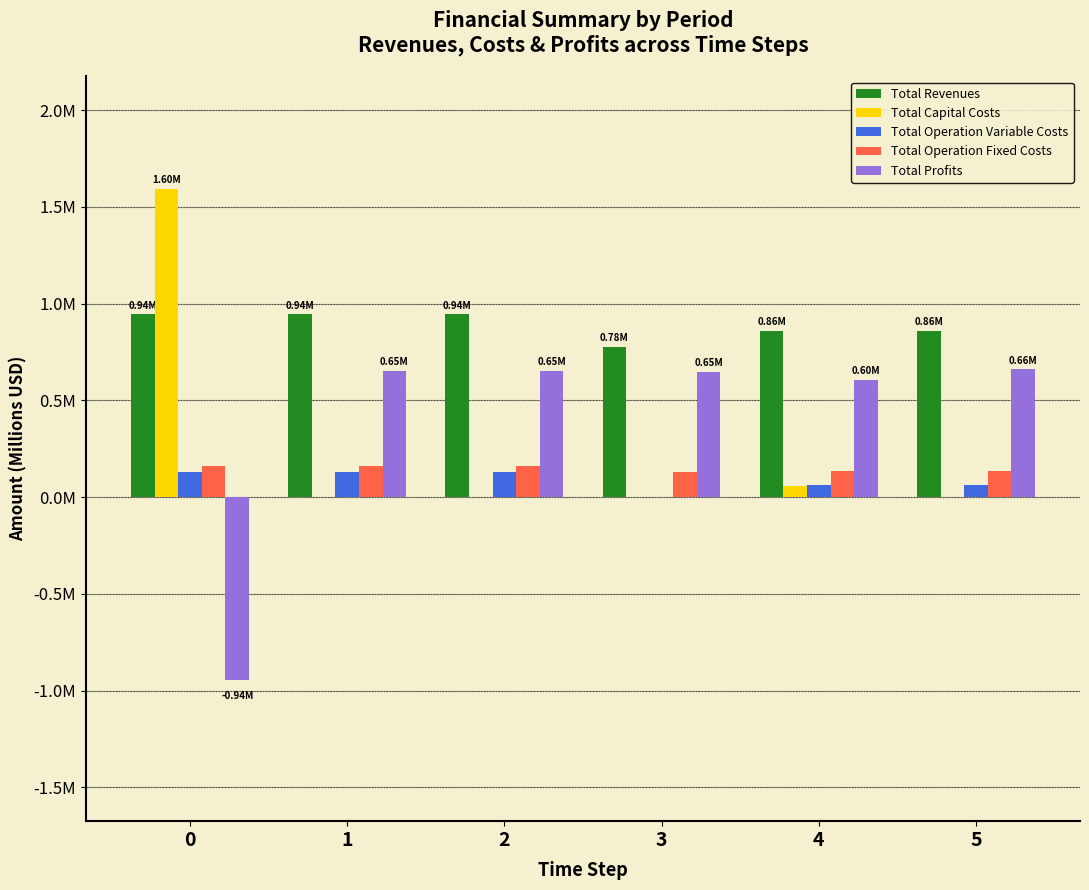

Reading left to right, list all the values displayed in this chart.

Total Revenues: 0=0.9	1=0.9	2=0.9	3=0.8	4=0.9	5=0.9
Total Capital Costs: 0=1.6	1=0.0	2=0.0	3=0.0	4=0.1	5=0.0
Total Operation Variable Costs: 0=0.1	1=0.1	2=0.1	3=0.0	4=0.1	5=0.1
Total Operation Fixed Costs: 0=0.2	1=0.2	2=0.2	3=0.1	4=0.1	5=0.1
Total Profits: 0=-0.9	1=0.7	2=0.7	3=0.6	4=0.6	5=0.7